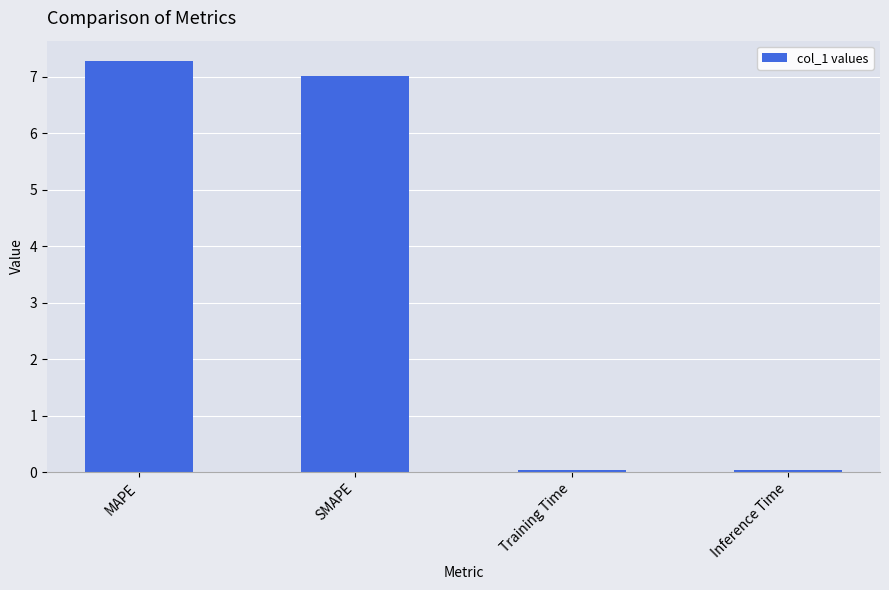

What position from the left is Training Time?

3